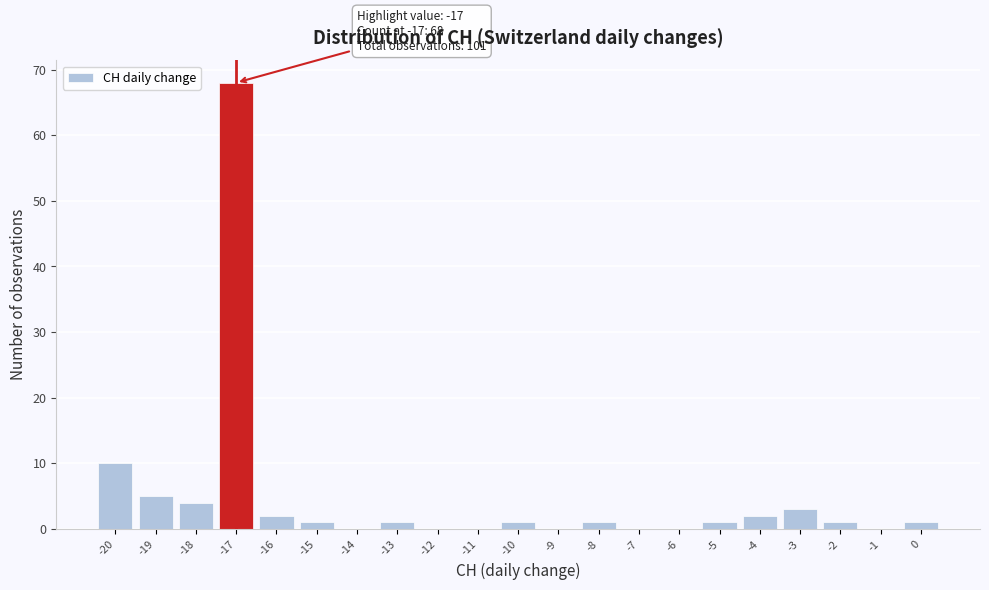

Over which range of the x-axis is the bar tallest?

-17.5 to -16.5